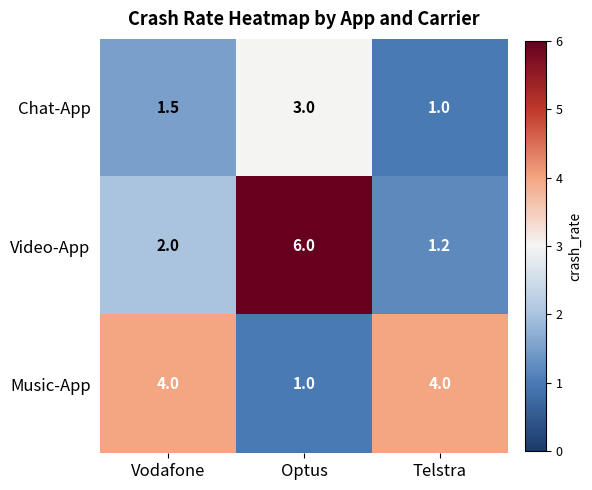

How many distinct data groups are displayed?

3